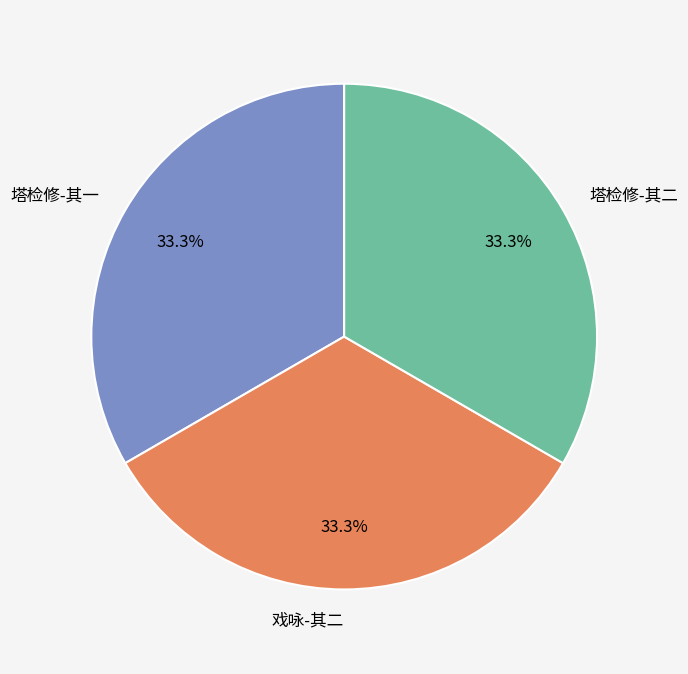

What is the ratio of the value at 塔检修-其二 to the value at 塔检修-其一?

1.0